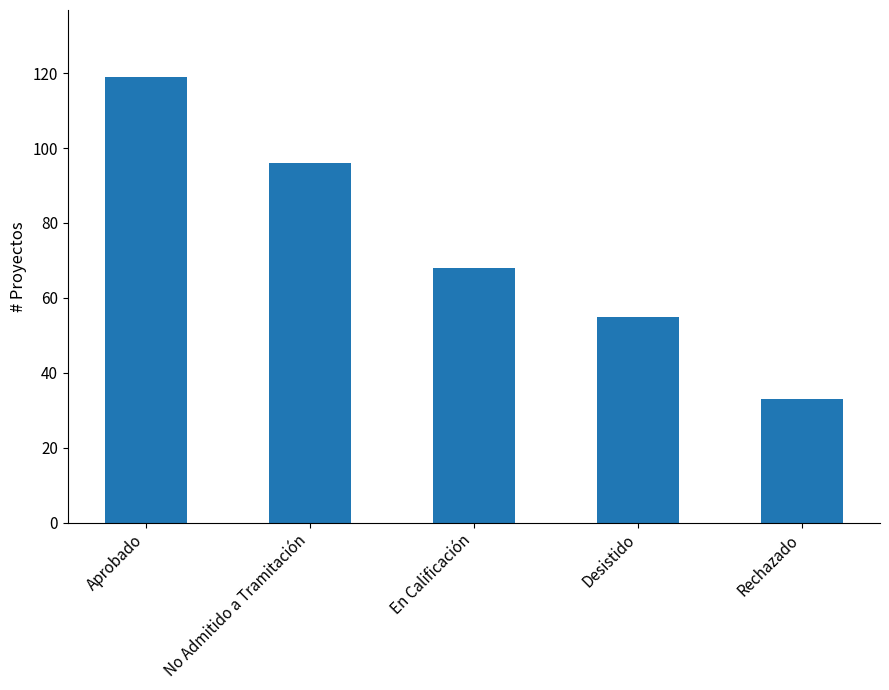

What is the difference between the values at Desistido and Rechazado?

22